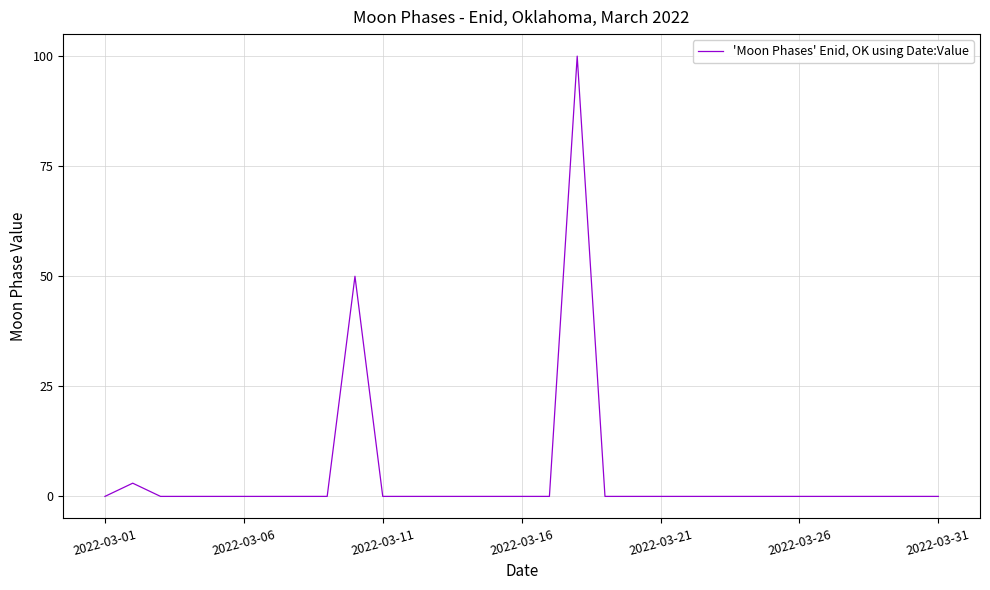

What is the difference between the maximum and minimum values?

100